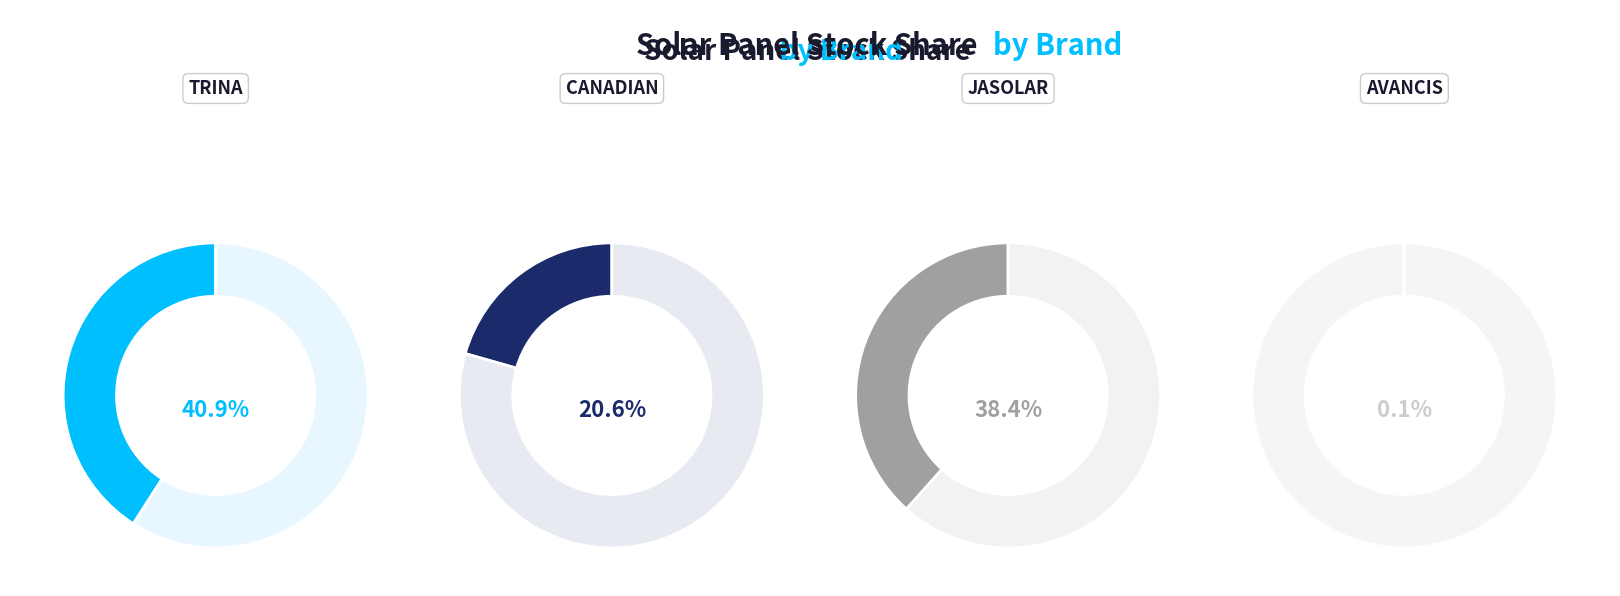

Which category has the smallest portion of the pie?

AVANCIS